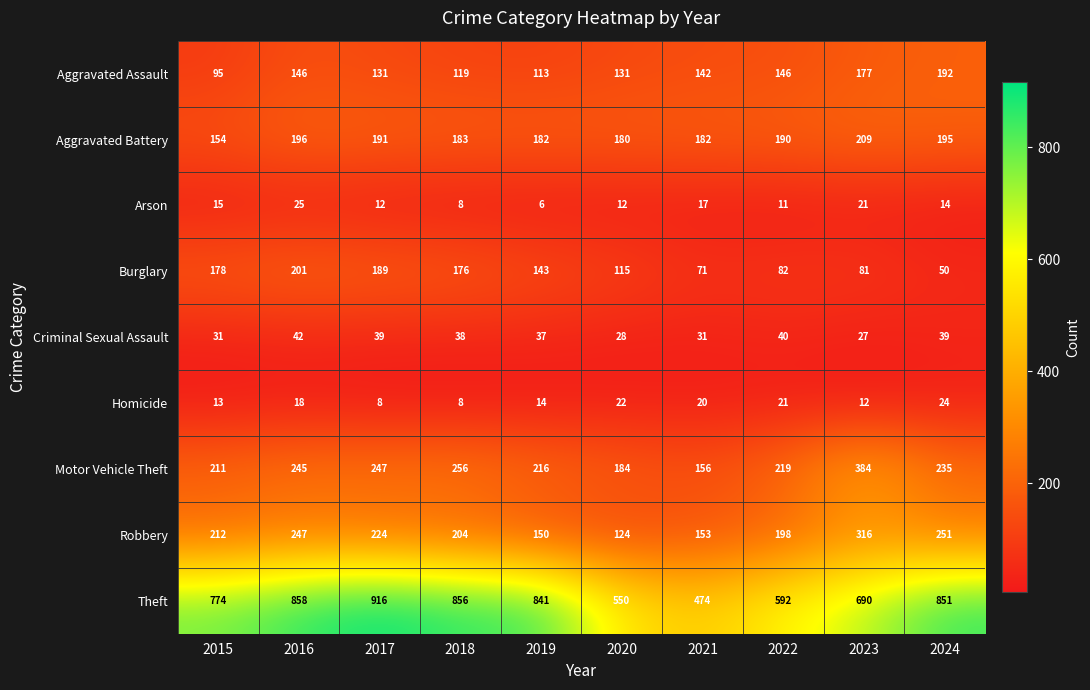

How many data points does each series have?

10